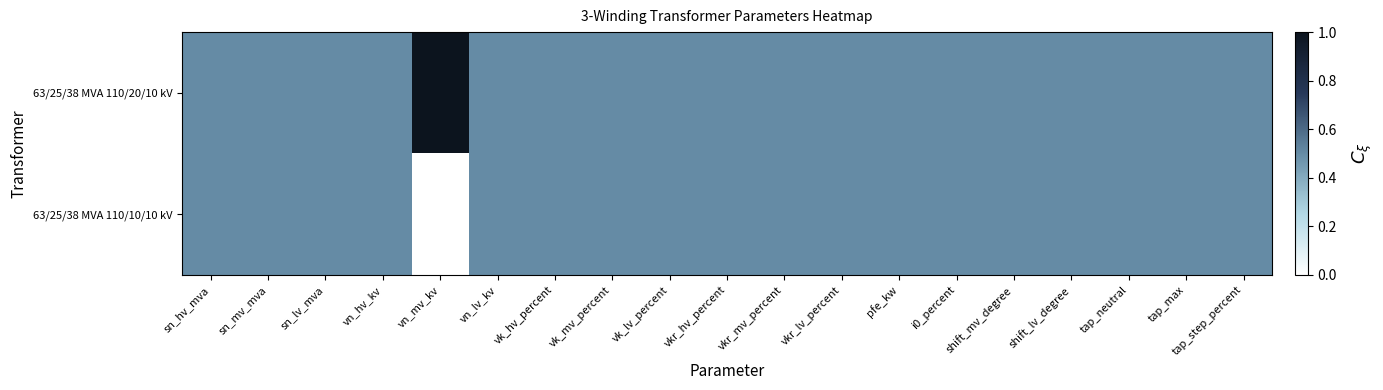

Which series has the largest total across all categories?

63/25/38 MVA 110/20/10 kV